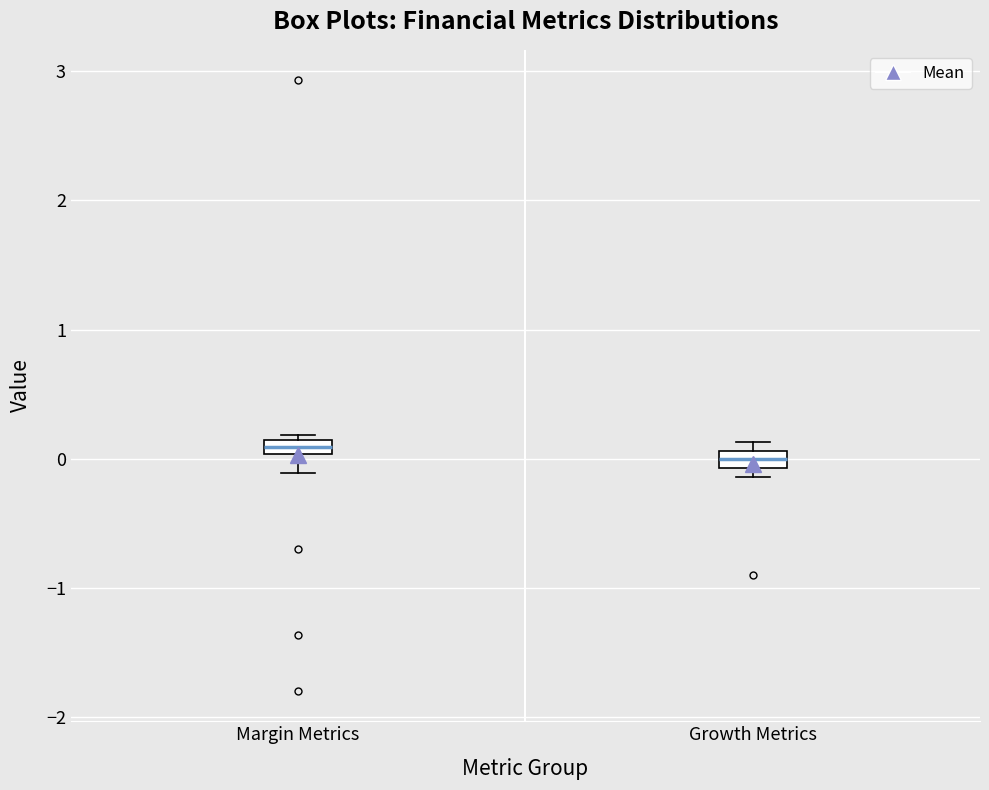

Where is the upper edge of the box for Growth Metrics on the y-axis? The values are not printed on the chart, so give them approximately, as read against the axis.

0.1